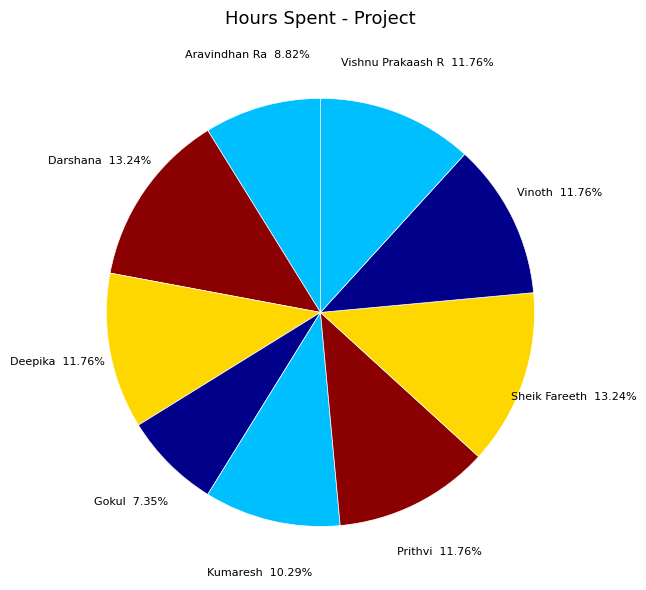

What percentage is NOT represented by Vinoth?

88.2%